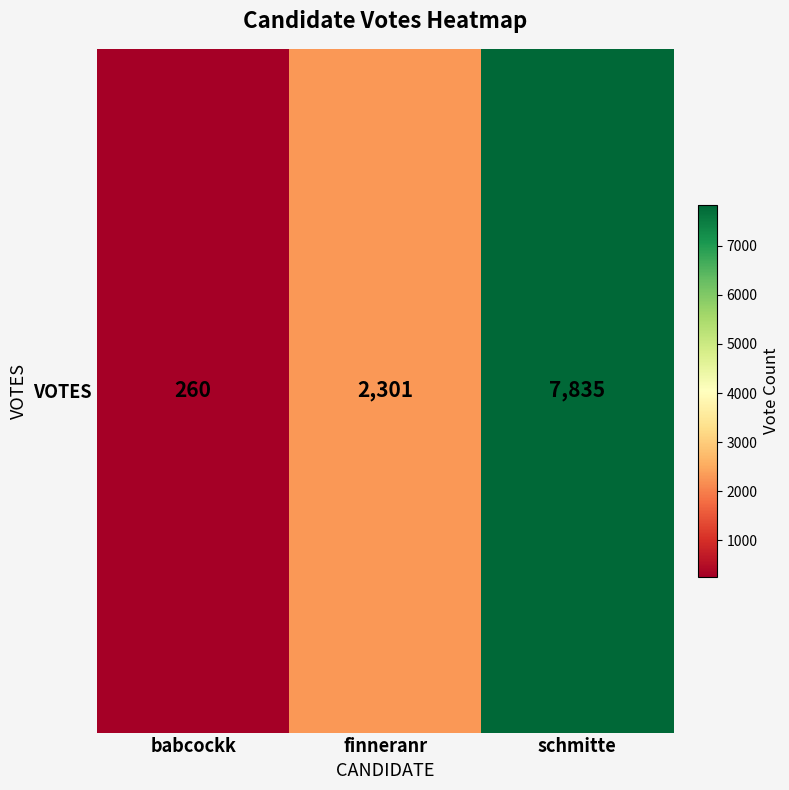

Is it true that the value at babcockk is 135?

False